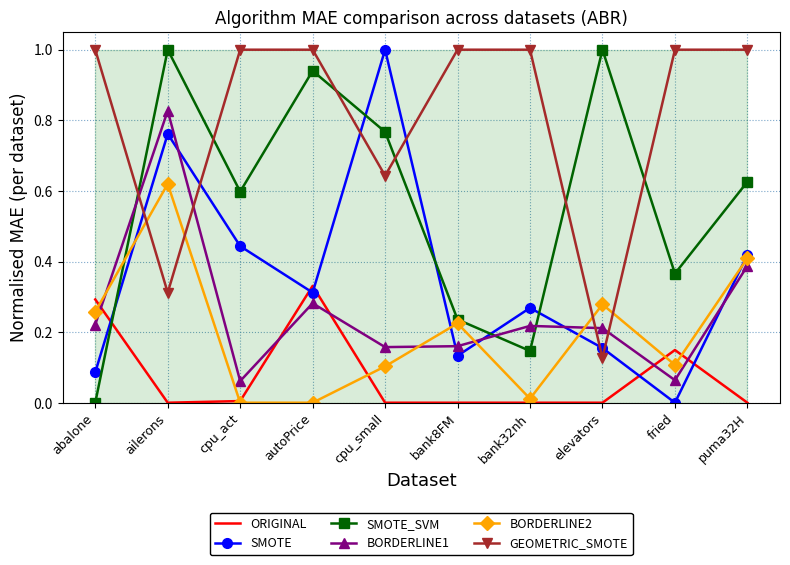

True or false: ORIGINAL has a value of 0.4 at abalone.

False